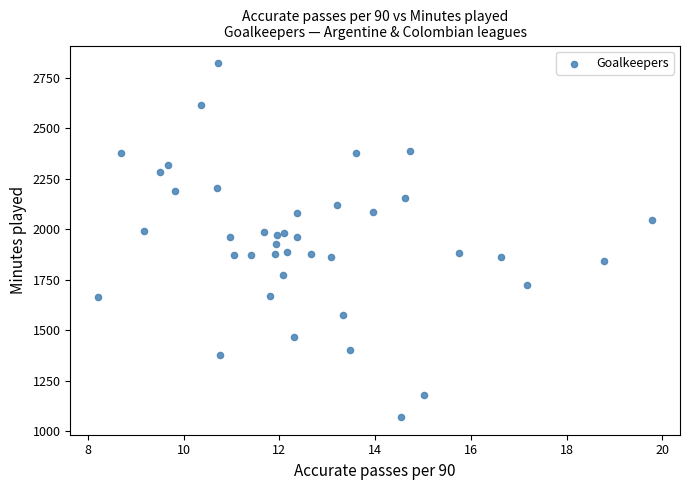

How many data points are displayed?

40